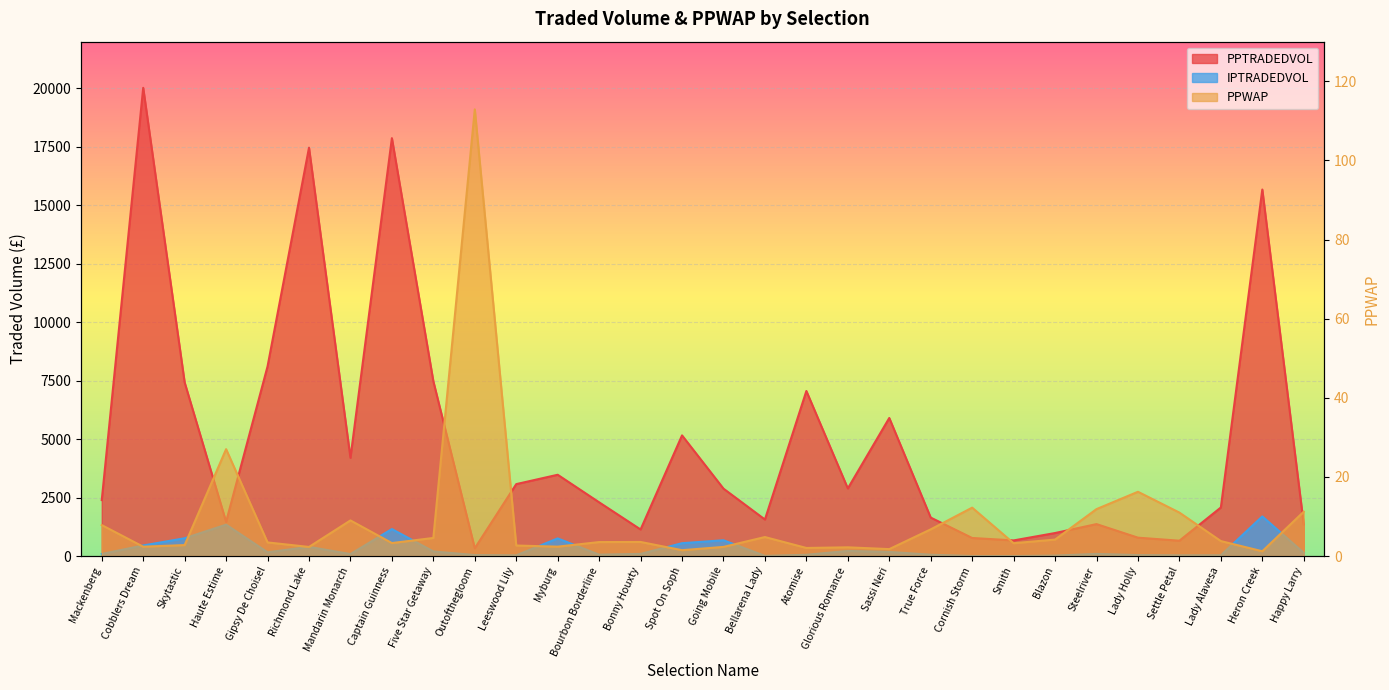

What is the difference between the maximum and minimum values in the PPTRADEDVOL series?

19694.3